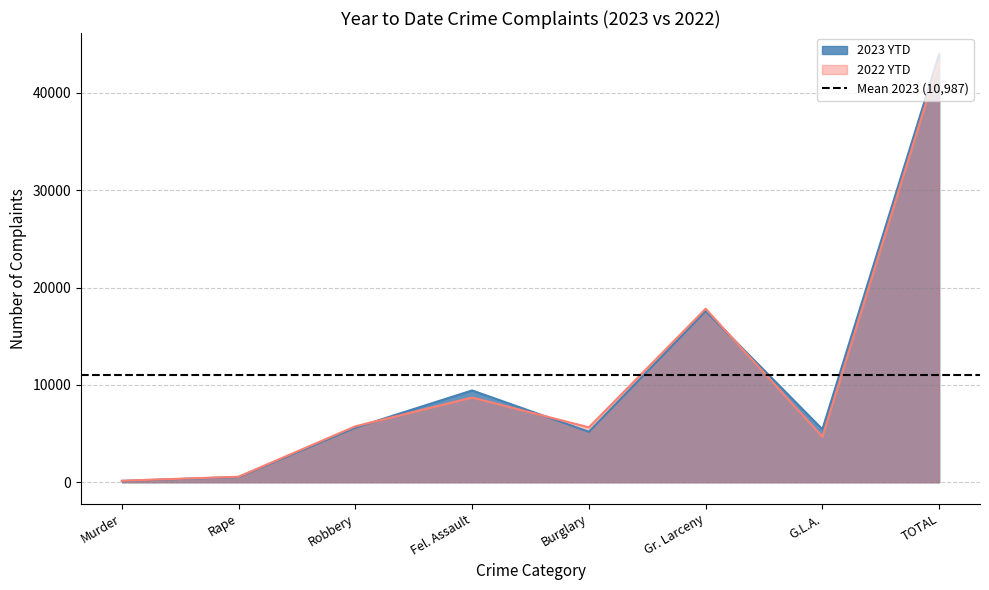

Which label corresponds to the largest value in the chart?

TOTAL